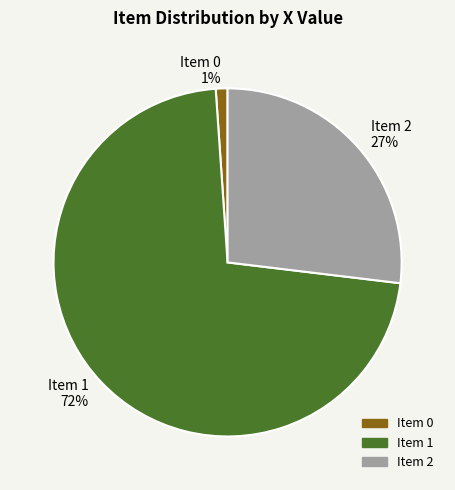

Is it true that Item 2 is 27% of the pie?

True